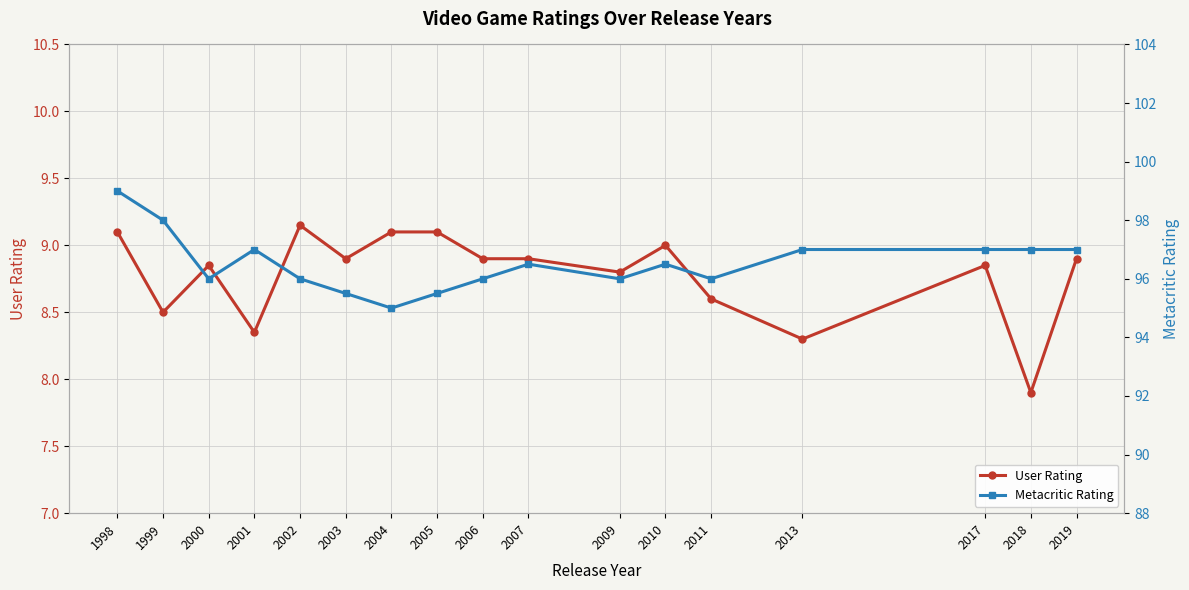

The Metacritic Rating series shows 149.7 at 2017. True or false?

False